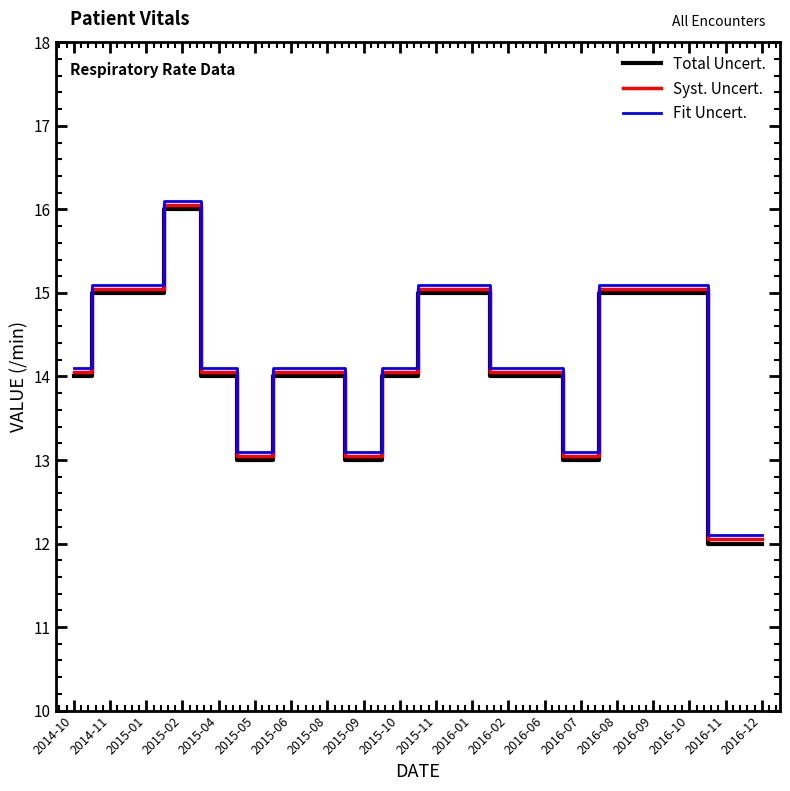

Is it true that Total Uncert. equals 8.0 at 2015-11?

False